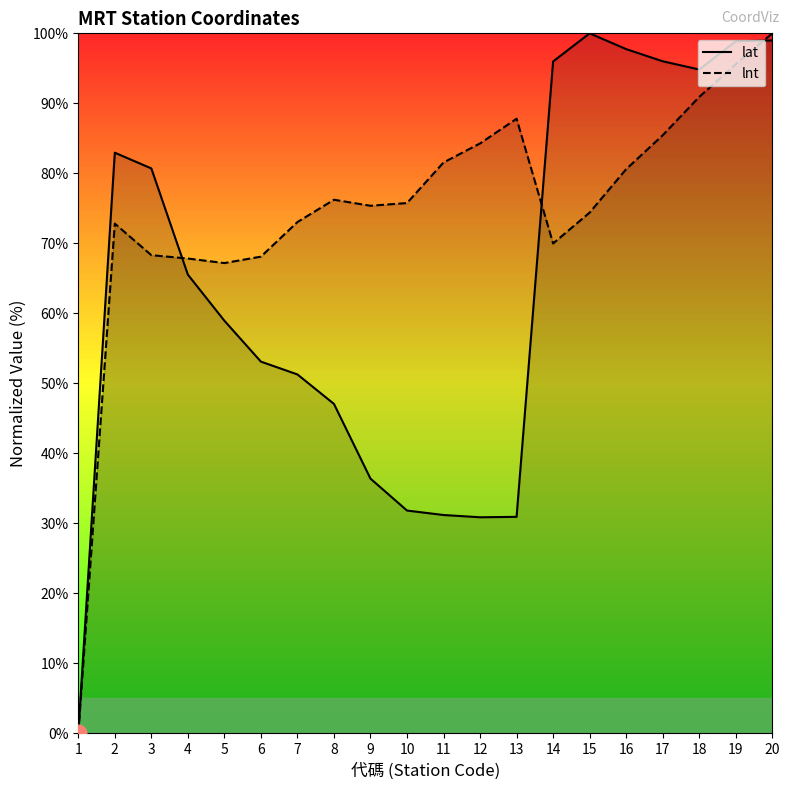

What are all the series names shown in the legend?

lat, lnt